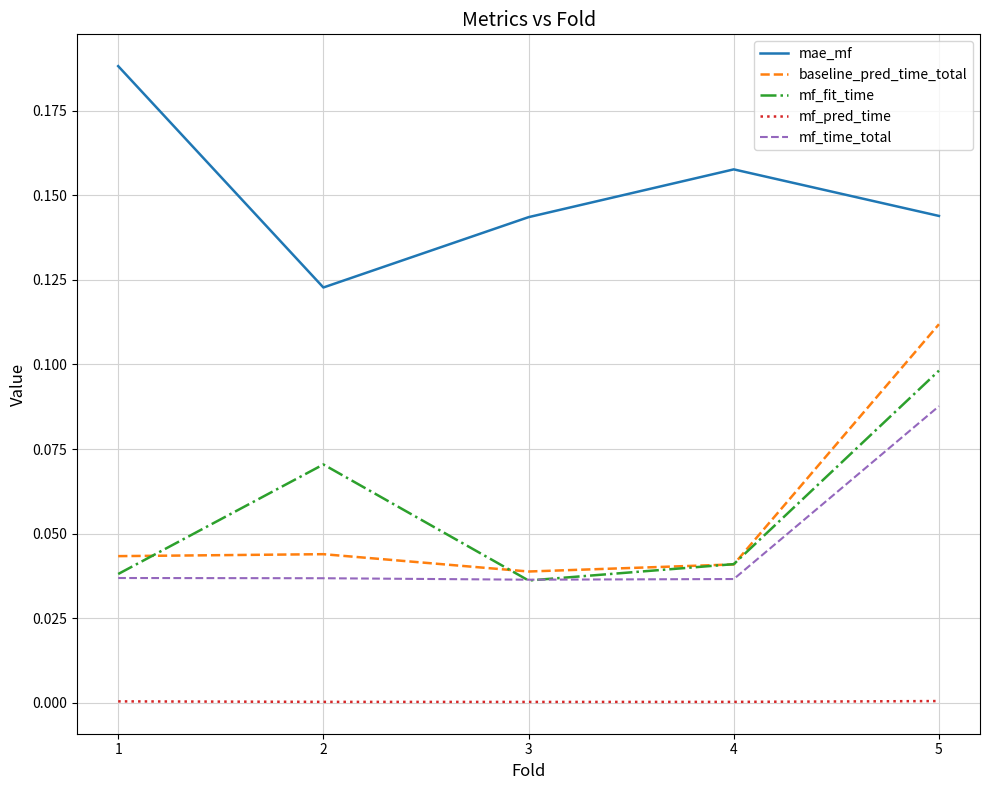

Which series changed the most between 1 and 2?

mae_mf